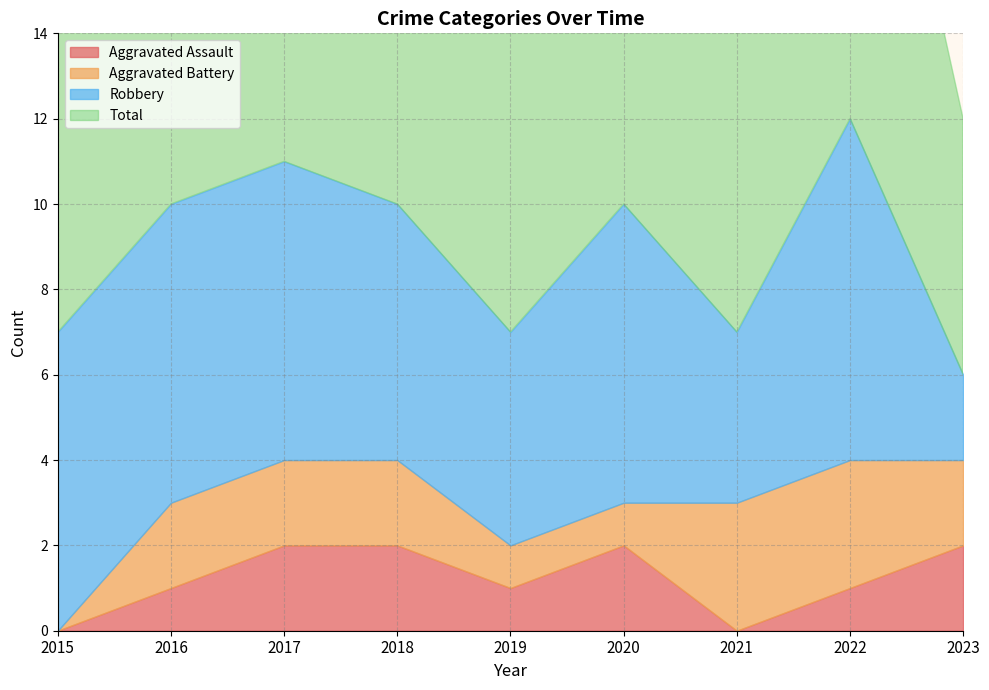

What is the average value of the Total series?

9